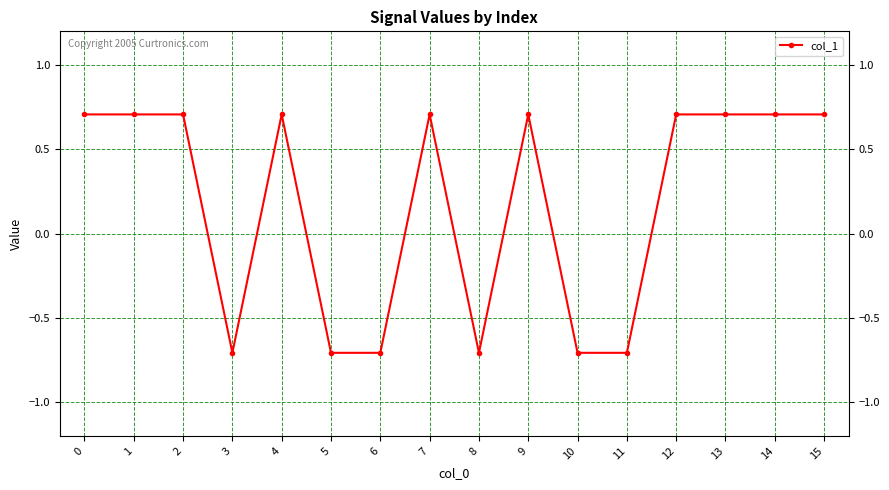

What is the value of the 10th point from the left?

0.7